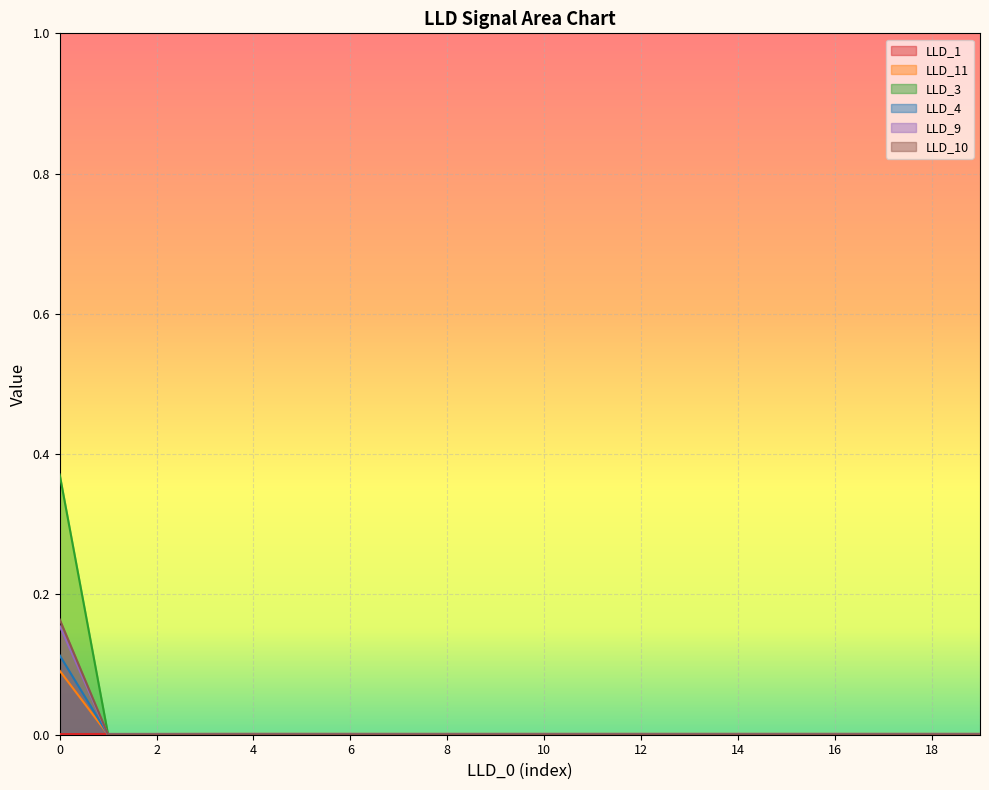

Rank the categories by LLD_4 value from highest to lowest.

0, 1, 2, 3, 4, 5, 6, 7, 8, 9, 10, 11, 12, 13, 14, 15, 16, 17, 18, 19